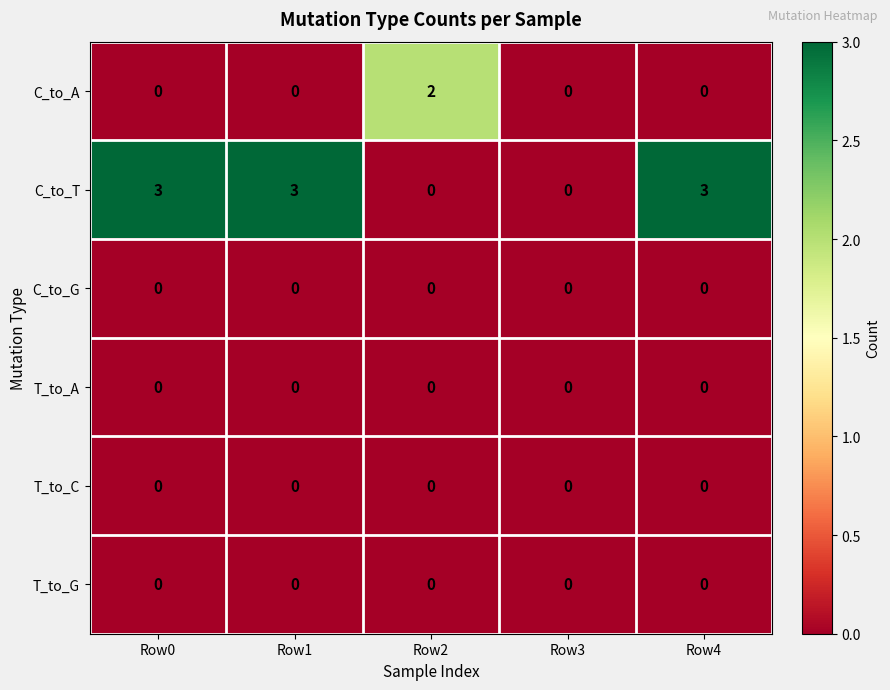

Which series has the largest total across all categories?

C_to_T